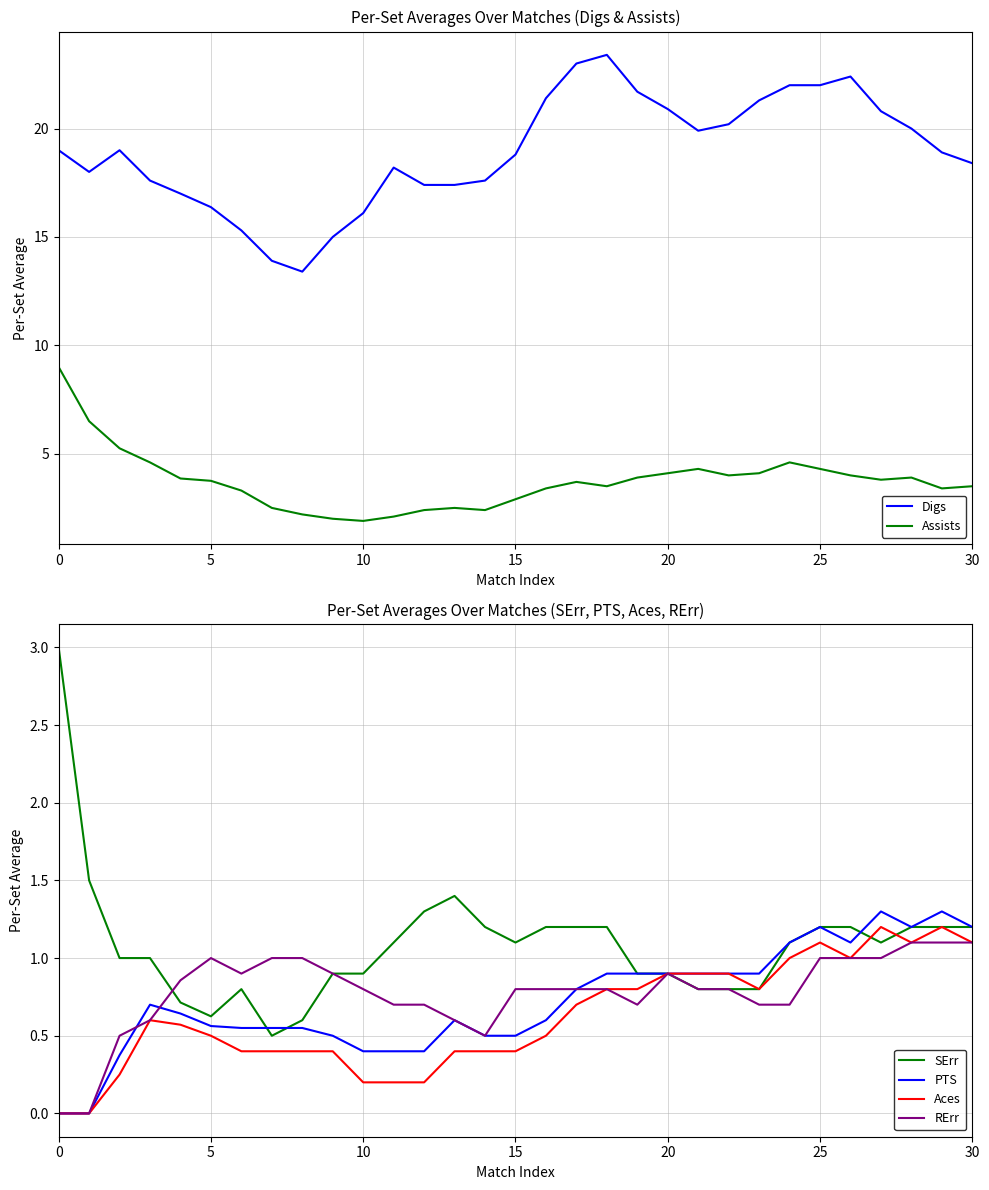

What is the average value of the Digs series?

18.9